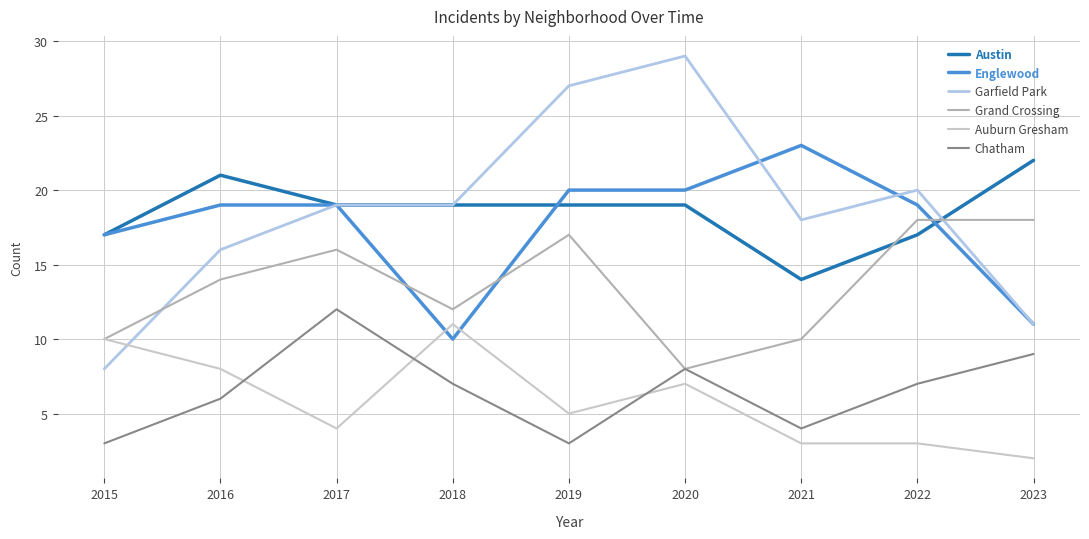

What is the difference between the maximum and minimum values in the Auburn Gresham series?

9